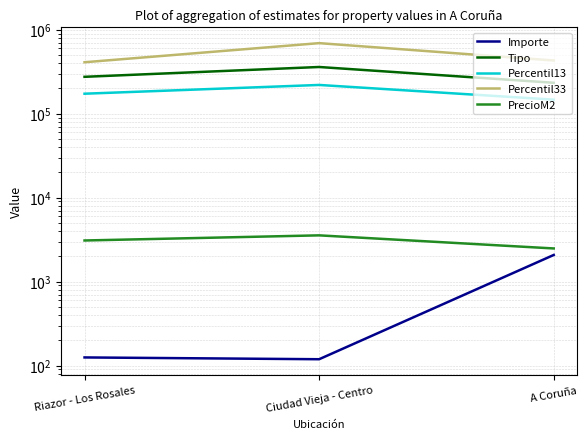

Which series has the largest total across all categories?

Percentil33